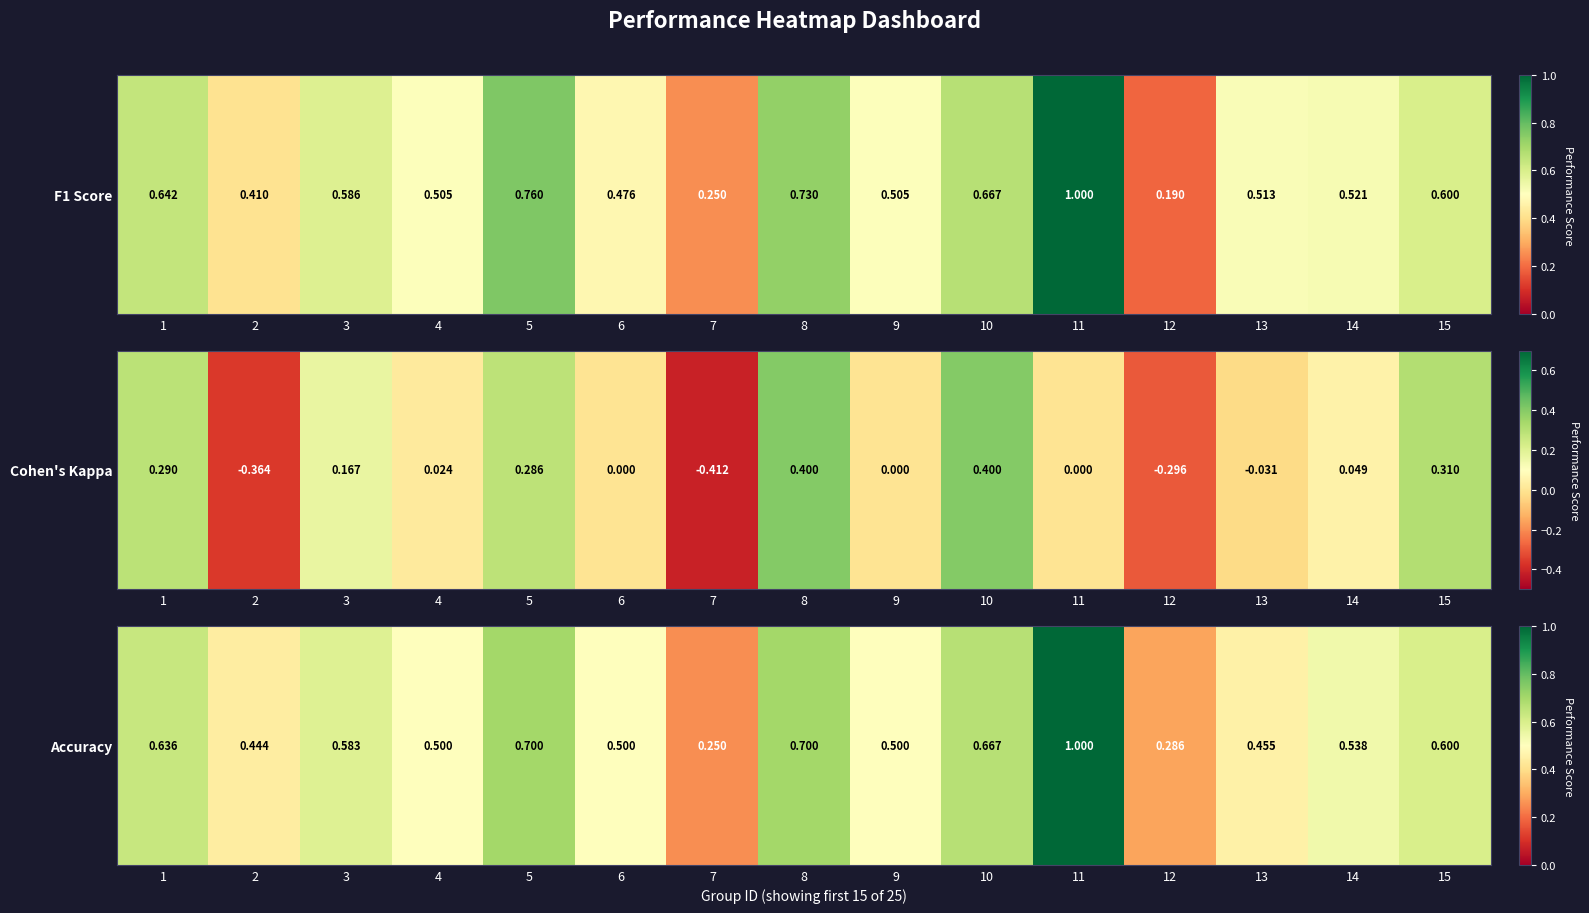

Between 14 and 7, which is larger?

14